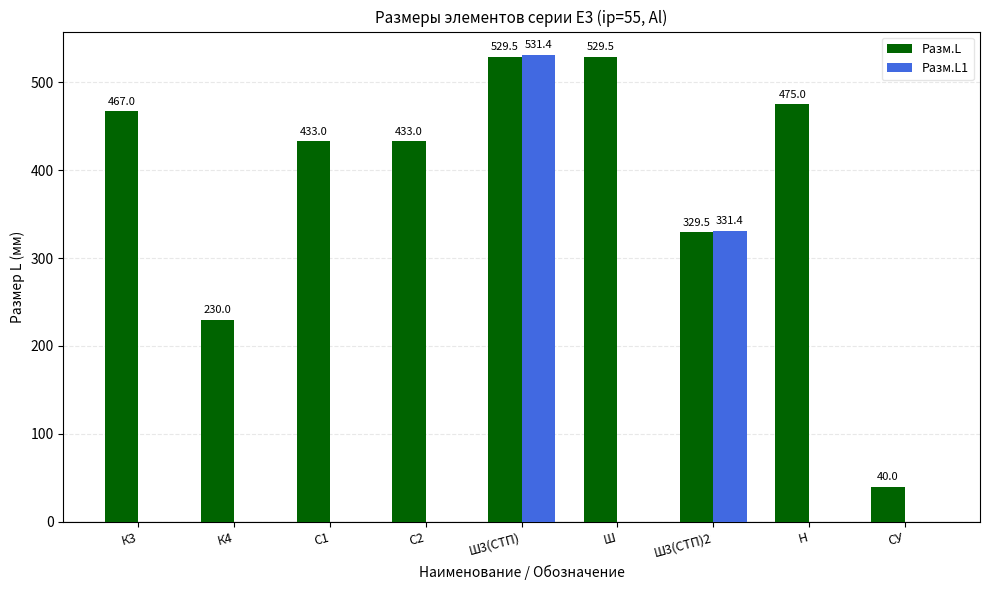

What is the sum of the Разм.L1 values at С2 and Ш3(СТП)2?

331.4